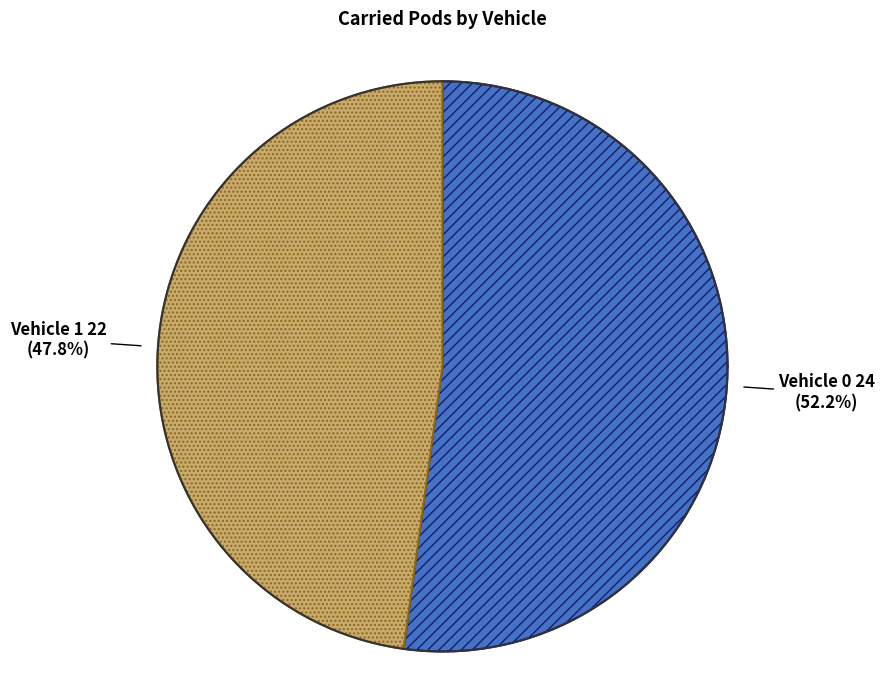

Which slice represents more than half of the pie?

Vehicle 0